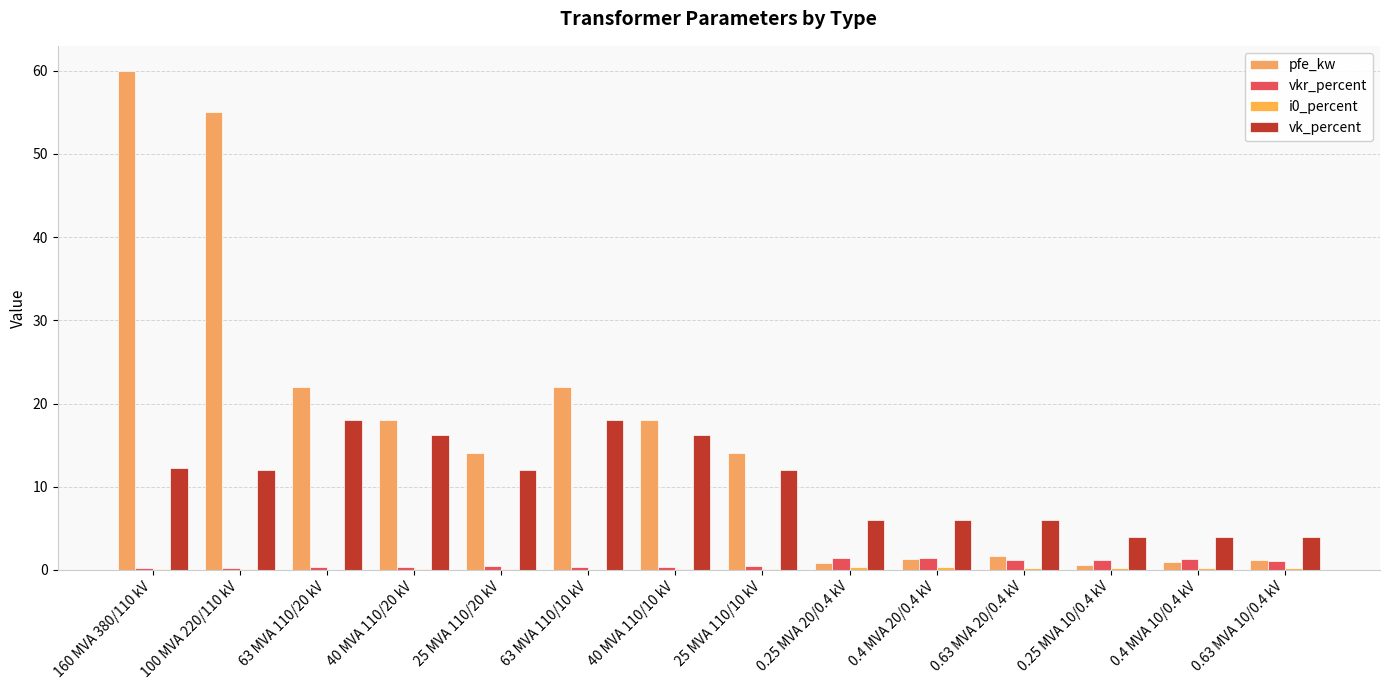

Which category has the highest value across all series?

160 MVA 380/110 kV